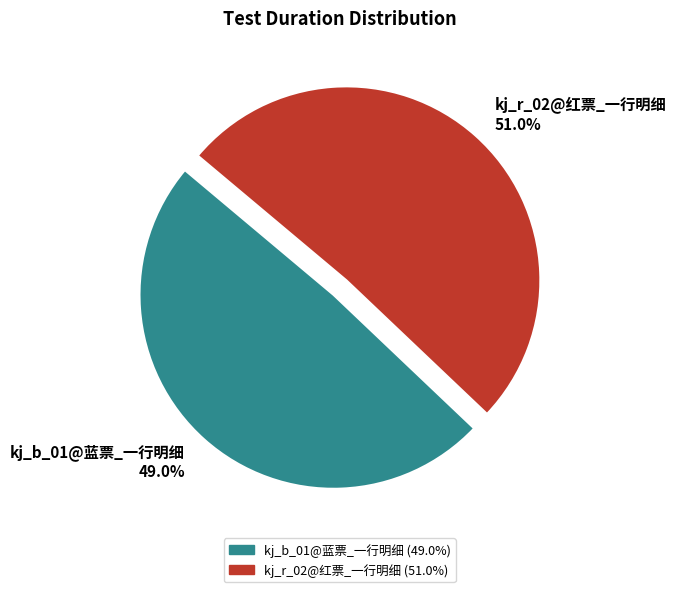

What is the ratio of the value at kj_b_01@蓝票_一行明细 to the value at kj_r_02@红票_一行明细?

1.0